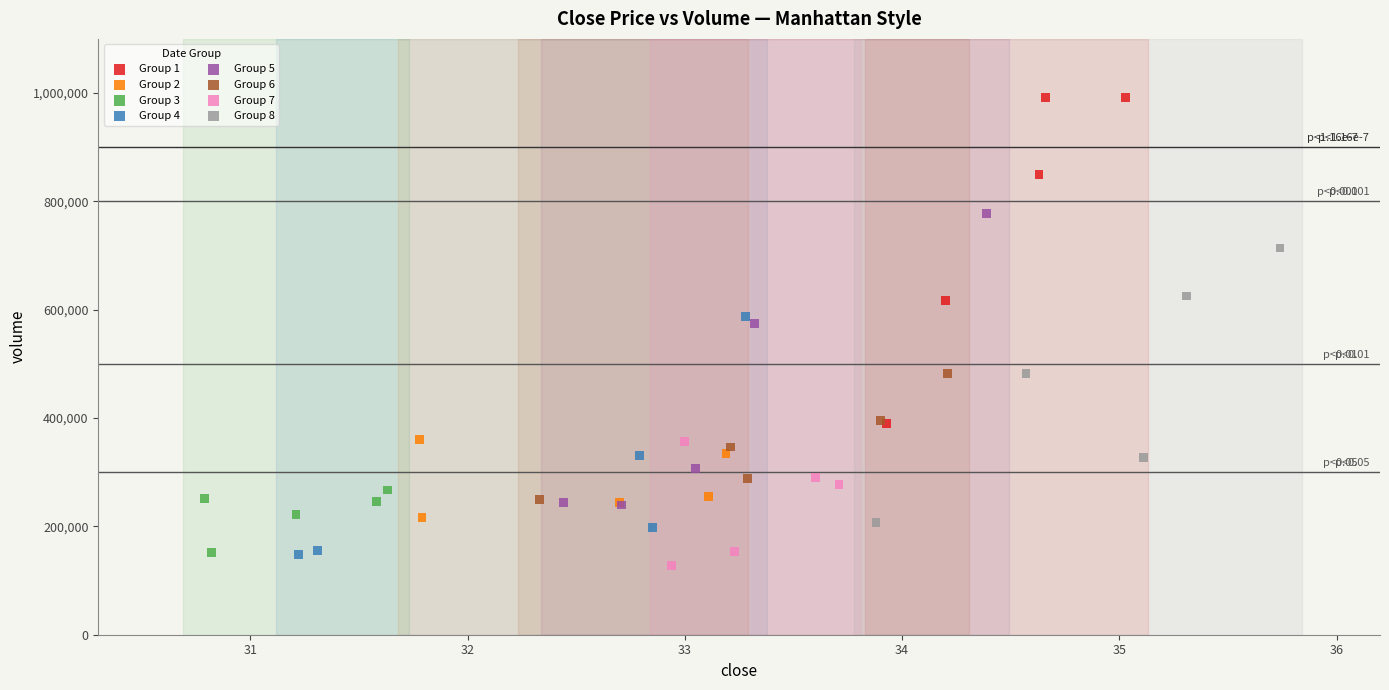

Which series reaches the maximum Y coordinate?

Group 1